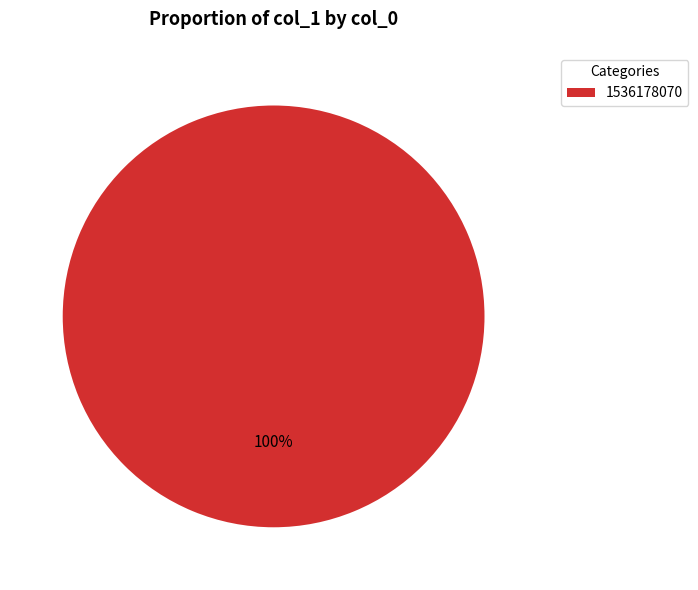

What is the majority slice?

1536178070